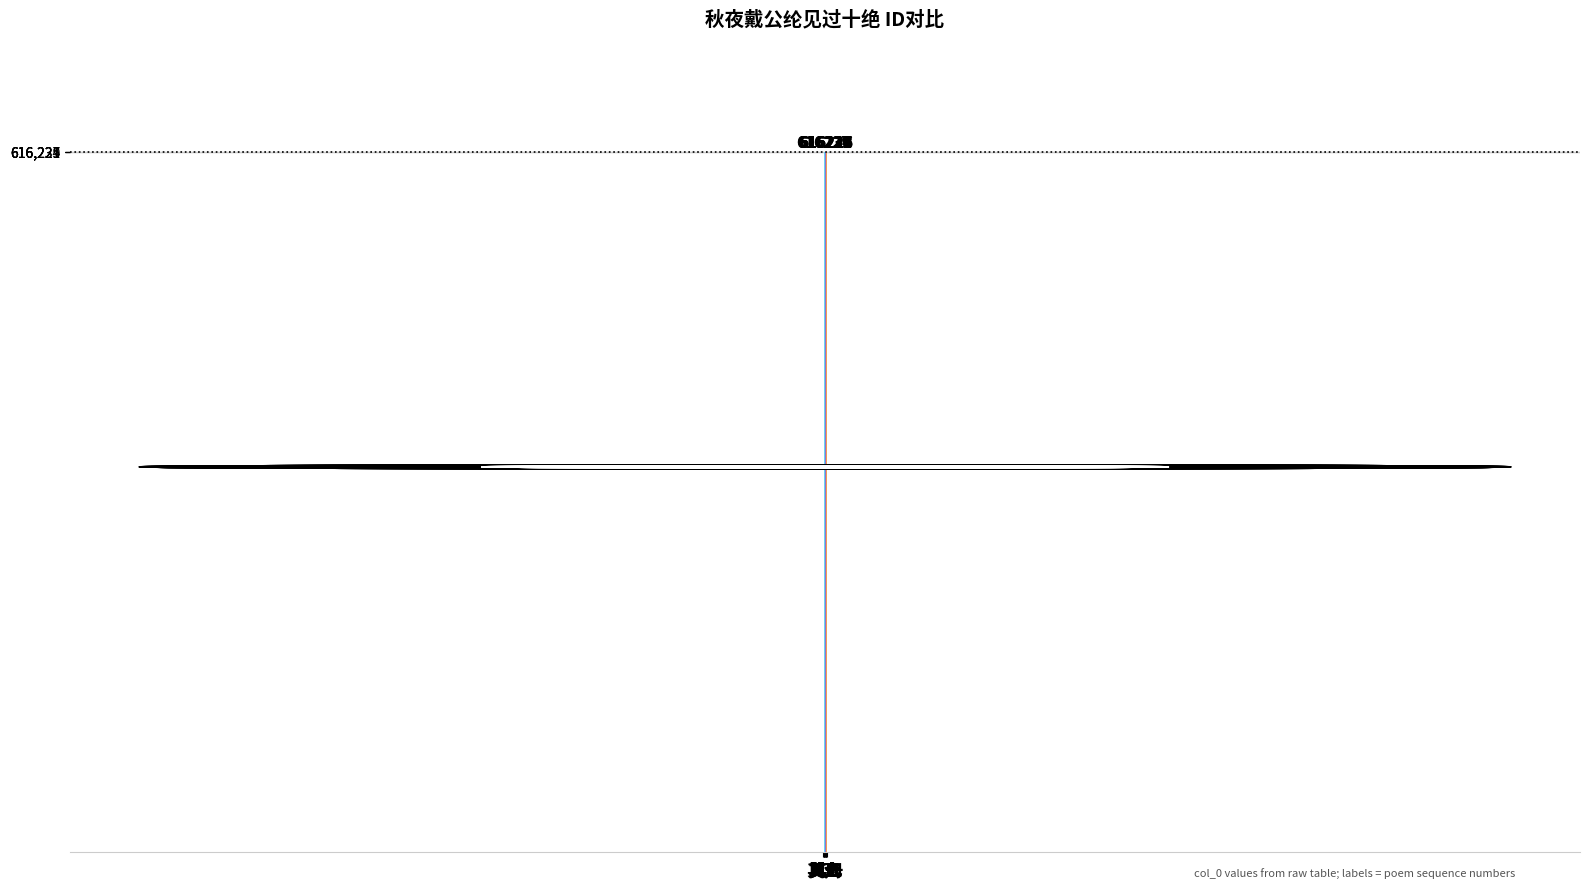

Does the chart contain any negative values?

No